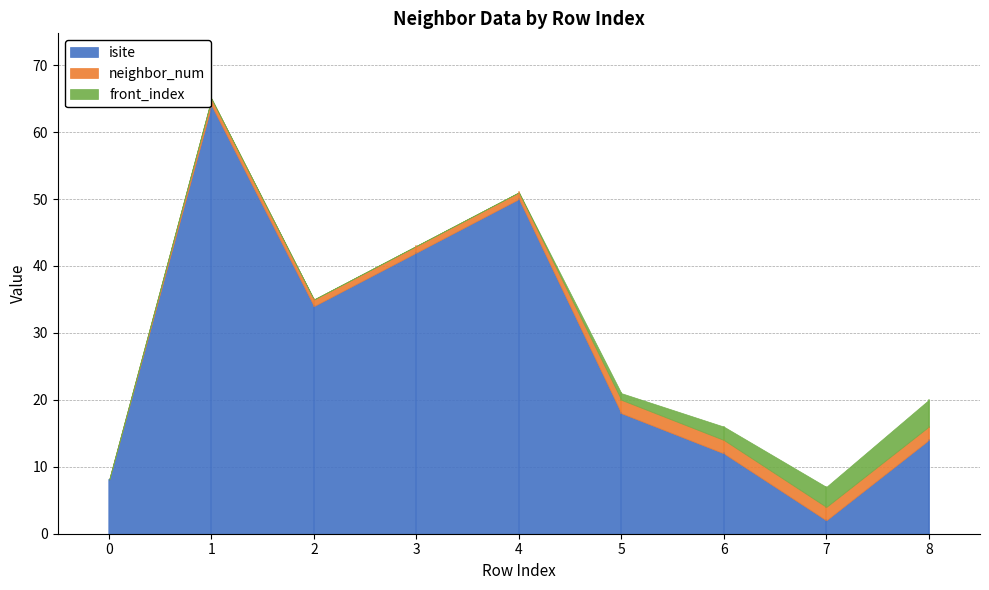

What is the difference between the highest and lowest values at 1?

64